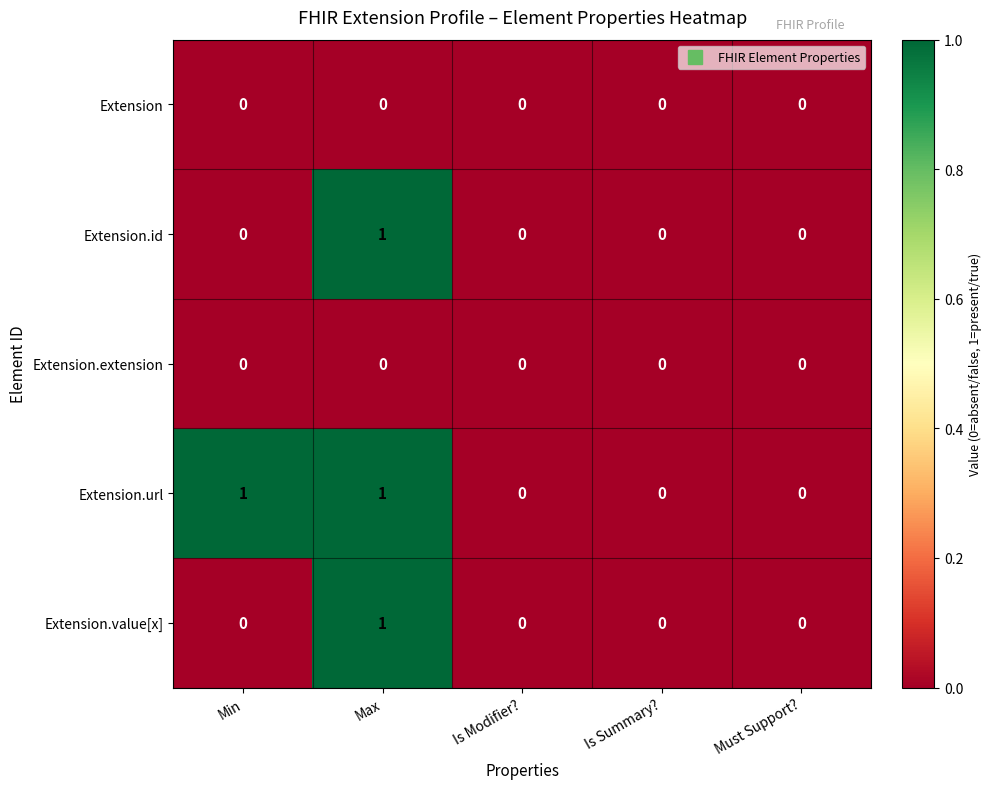

Is it true that Extension.value[x] equals 0 at Max?

False